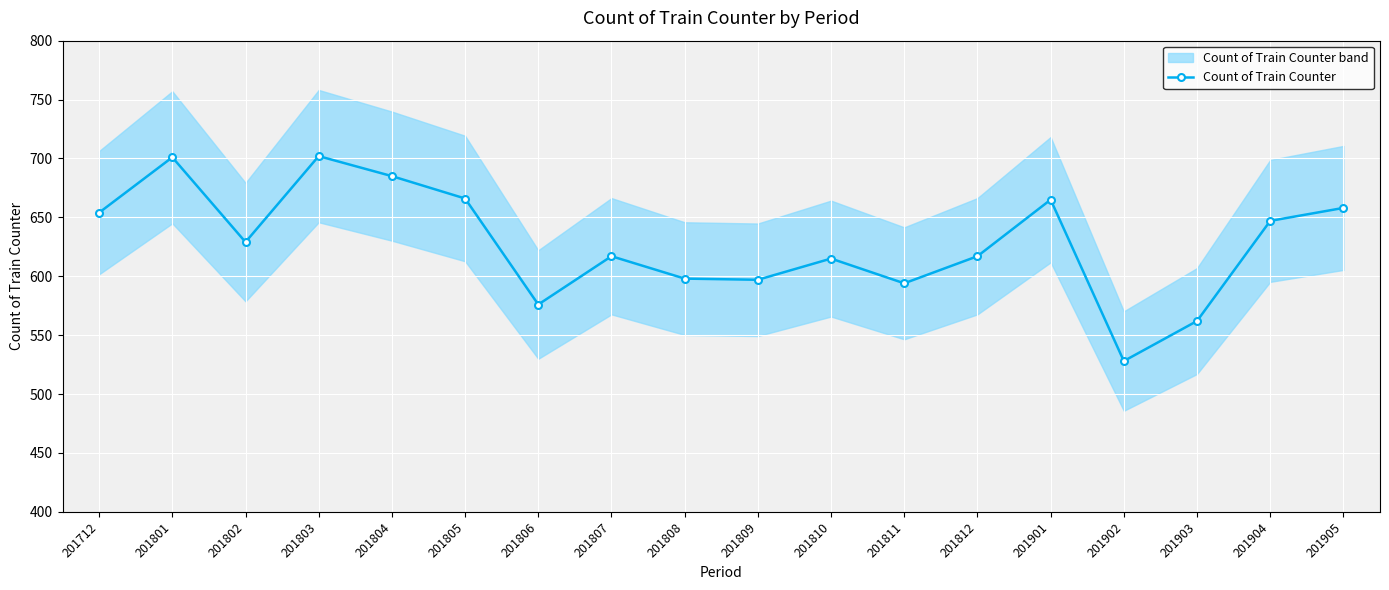

Is this an area chart (filled region under the line)?

No